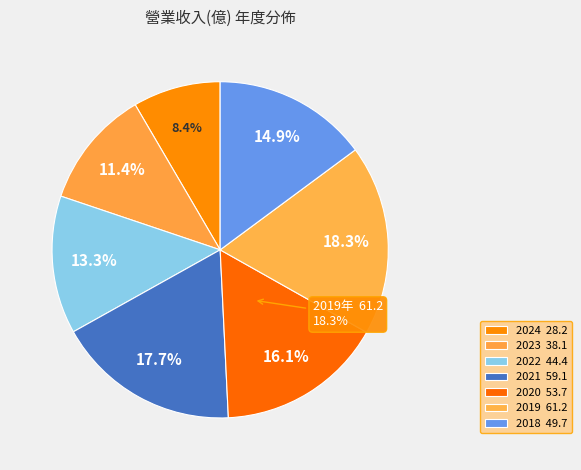

Does any single category account for the majority?

No